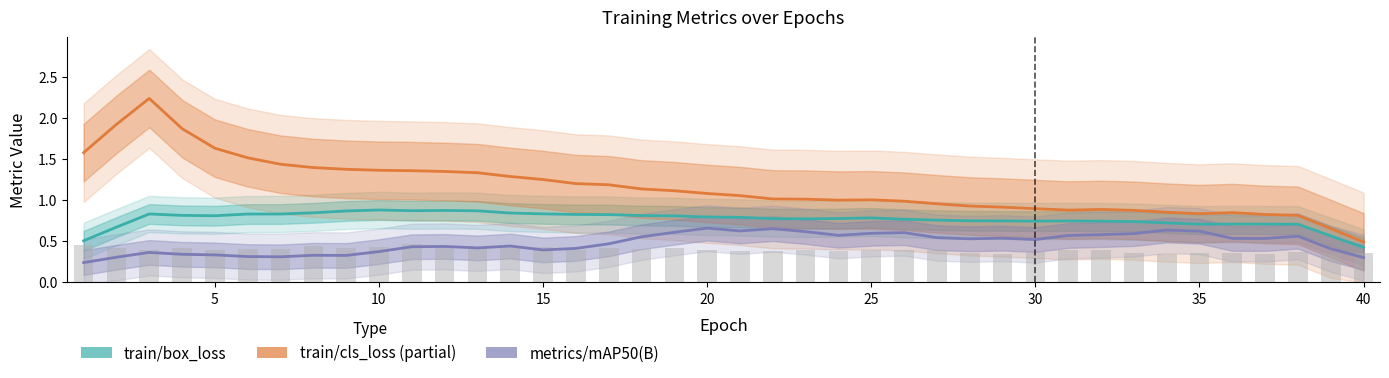

Which series has the widest spread of values?

train/cls_loss